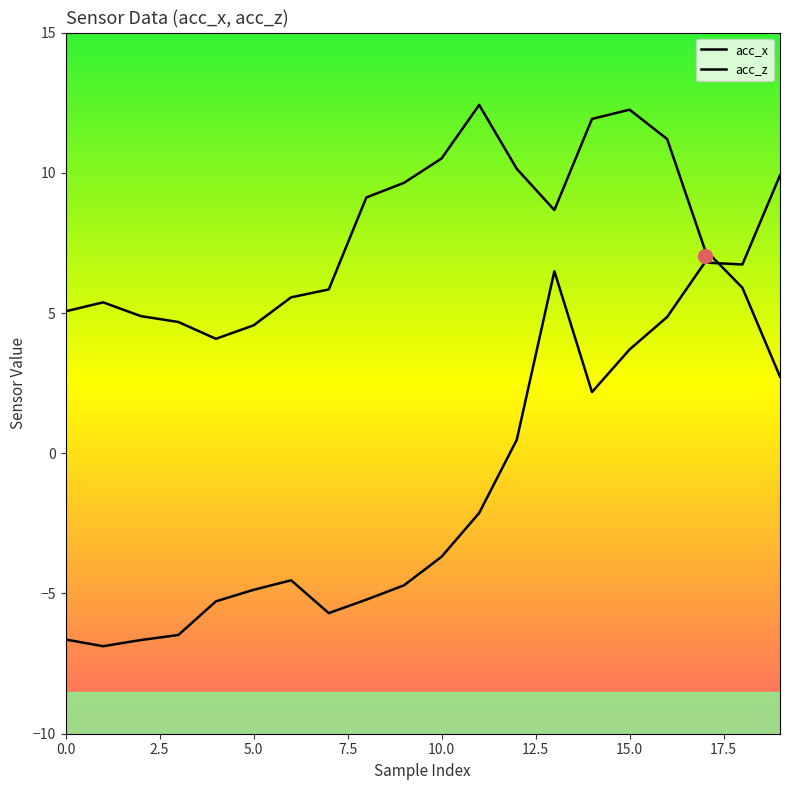

How many values in the acc_x series are below 7?

10